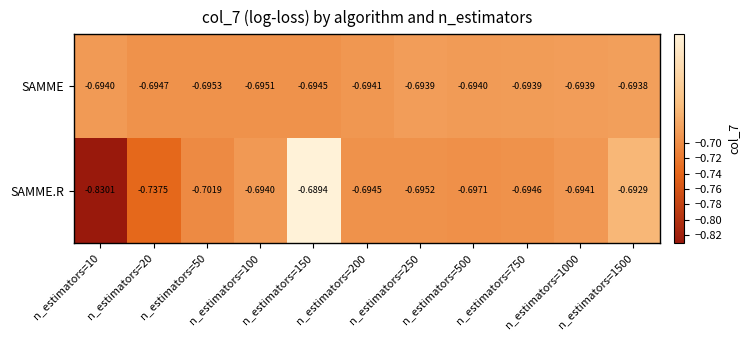

List the series in order of their overall mean, lowest first.

SAMME.R, SAMME